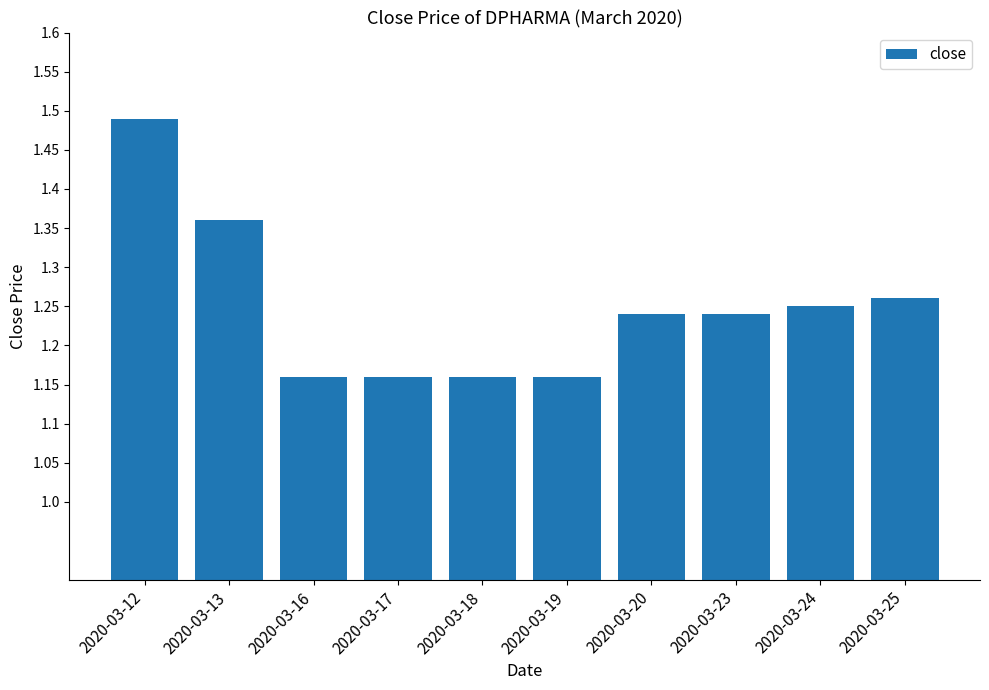

Which label corresponds to the largest value in the chart?

2020-03-12